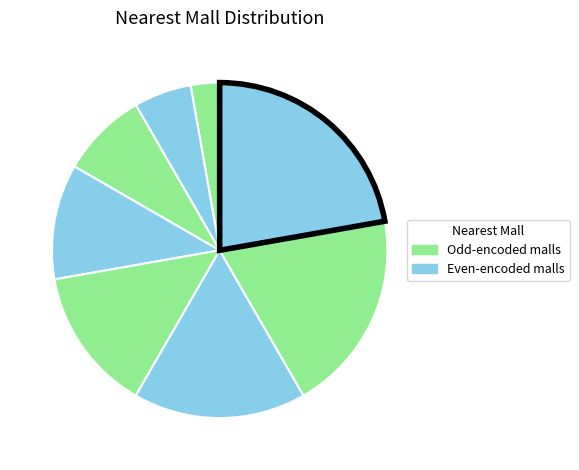

How many segments does this pie chart have?

8